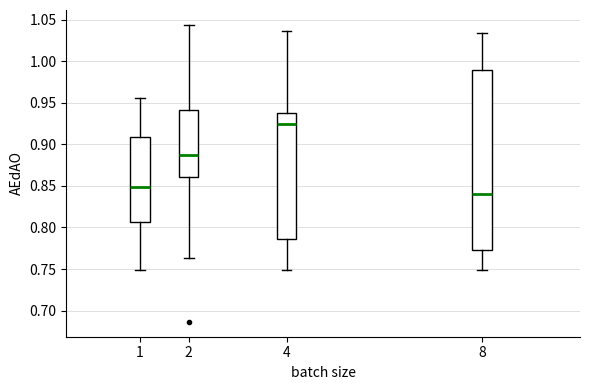

Reading left to right, transcribe this box plot: for each box, give where its median line is, the range the box spans, and where its two whiskers end, as read against the y-axis. The values are not printed on the chart, so give them approximately, as read against the axis.

1: median 0.850, box 0.805 to 0.910, whiskers 0.750 to 0.955
2: median 0.885, box 0.860 to 0.940, whiskers 0.765 to 1.045
4: median 0.925, box 0.785 to 0.935, whiskers 0.750 to 1.035
8: median 0.840, box 0.775 to 0.990, whiskers 0.750 to 1.035